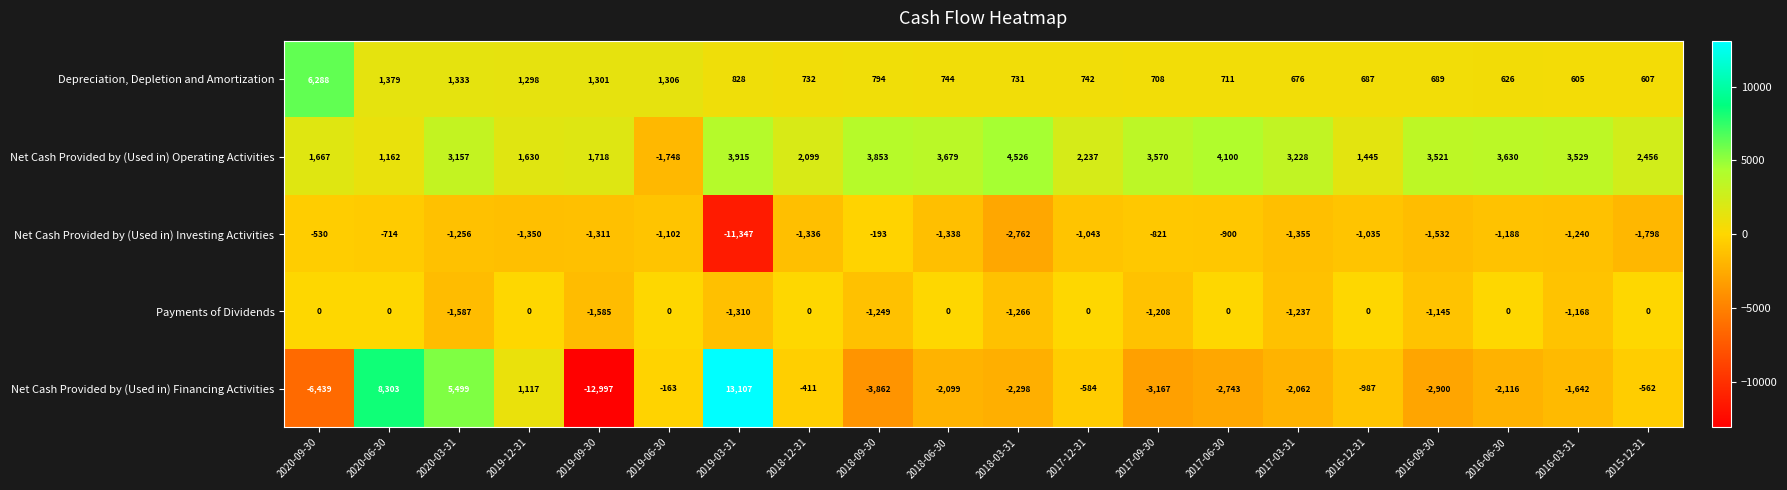

True or false: Depreciation, Depletion and Amortization has a value of 2281 at 2020-06-30.

False